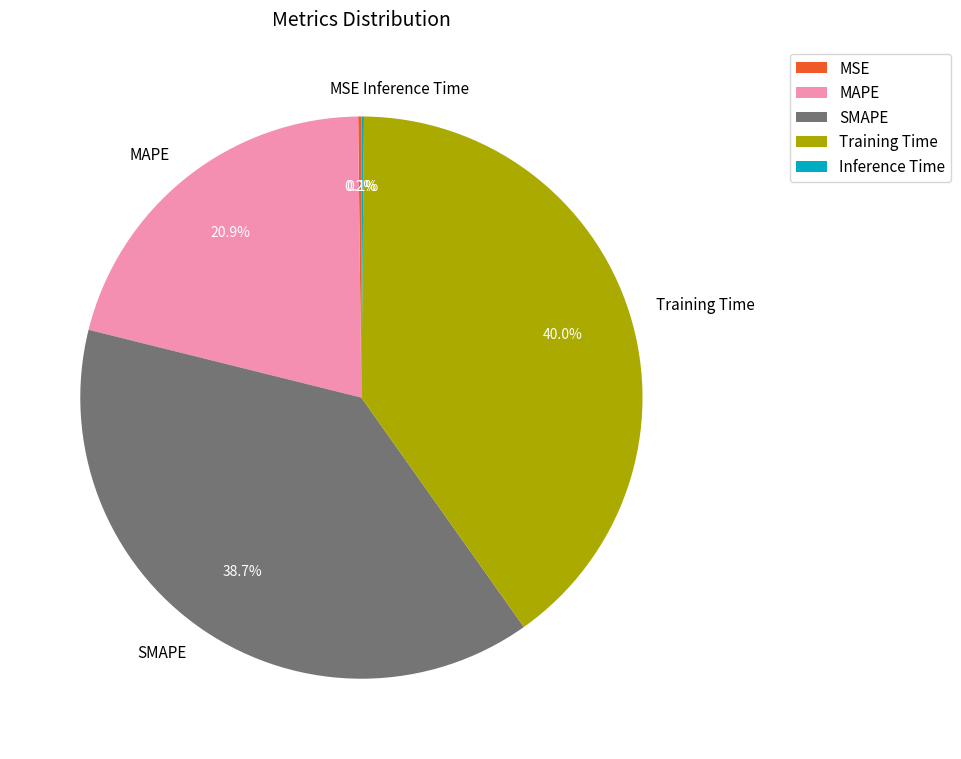

Which slice is the largest?

Training Time